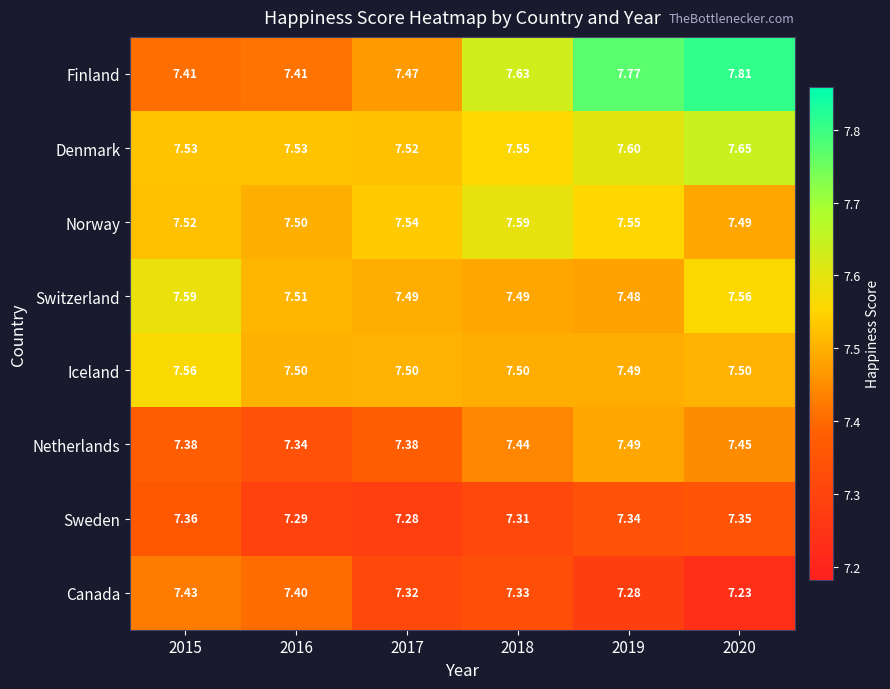

Between 2015 and 2017, which series saw the biggest shift?

Canada